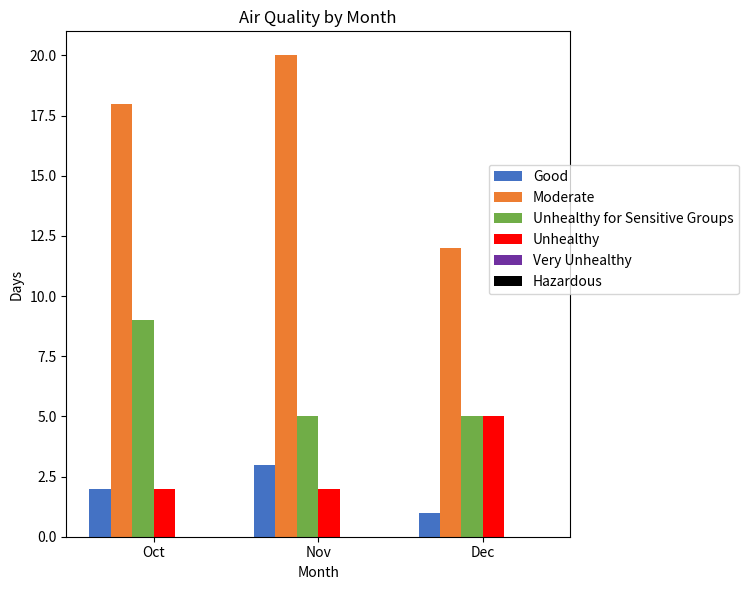

Between Oct and Nov, which series saw the biggest shift?

Unhealthy for Sensitive Groups